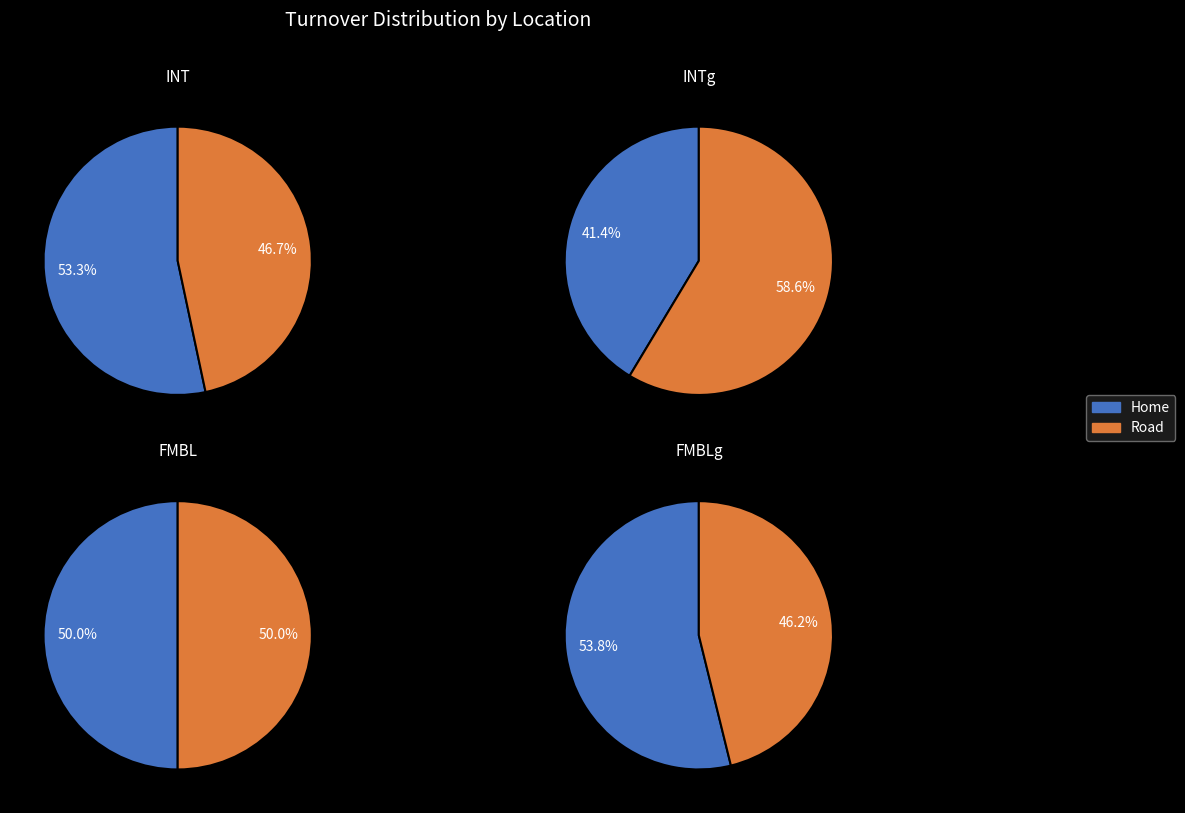

What percentage is the Home slice, to the nearest percent?

54%